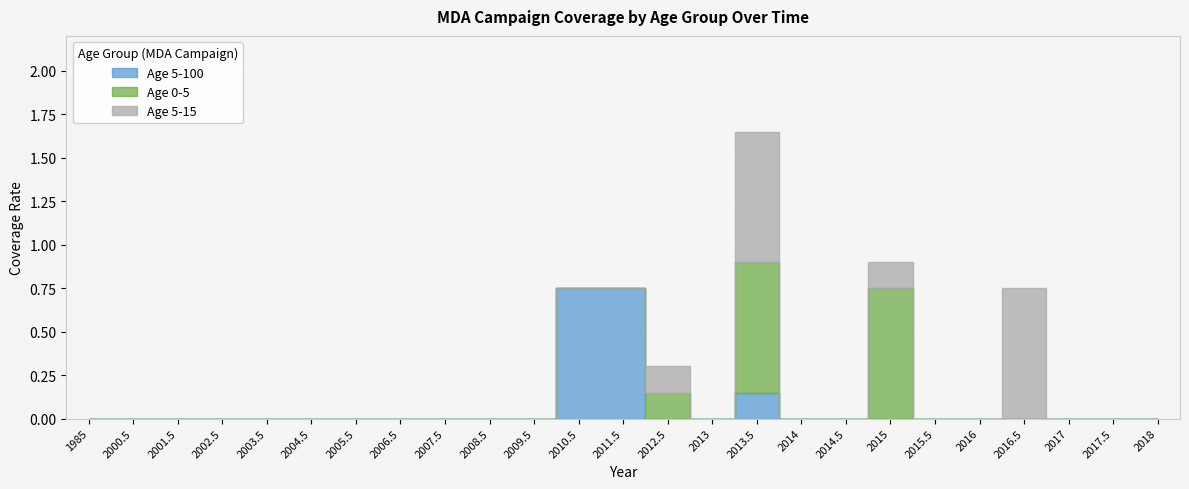

What are all the series names shown in the legend?

Age 5-100, Age 0-5, Age 5-15